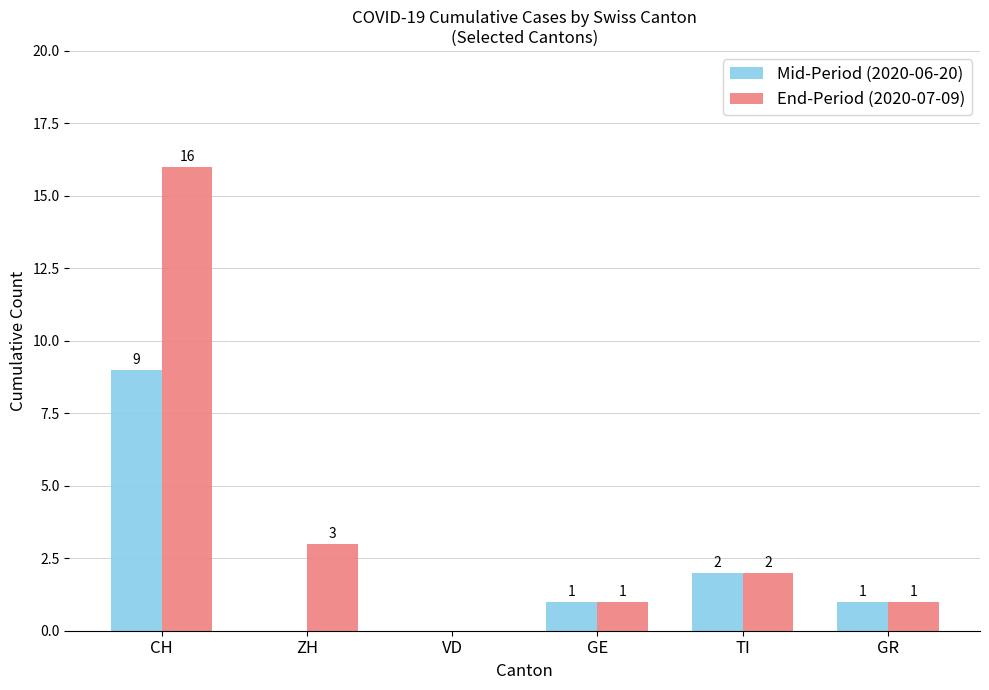

Are the bars grouped side by side (vs. stacked)?

Yes